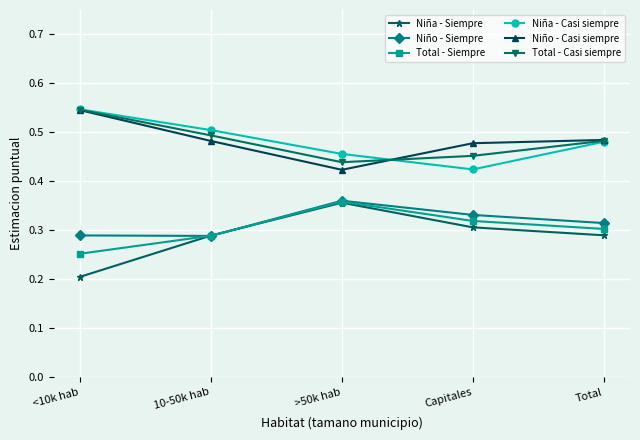

The Niño - Casi siempre series shows 0.1 at Capitales. True or false?

False